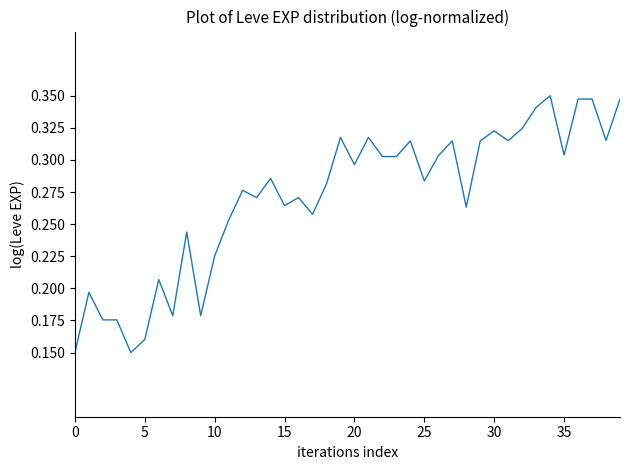

What is the value of the 17th point from the left?

0.3